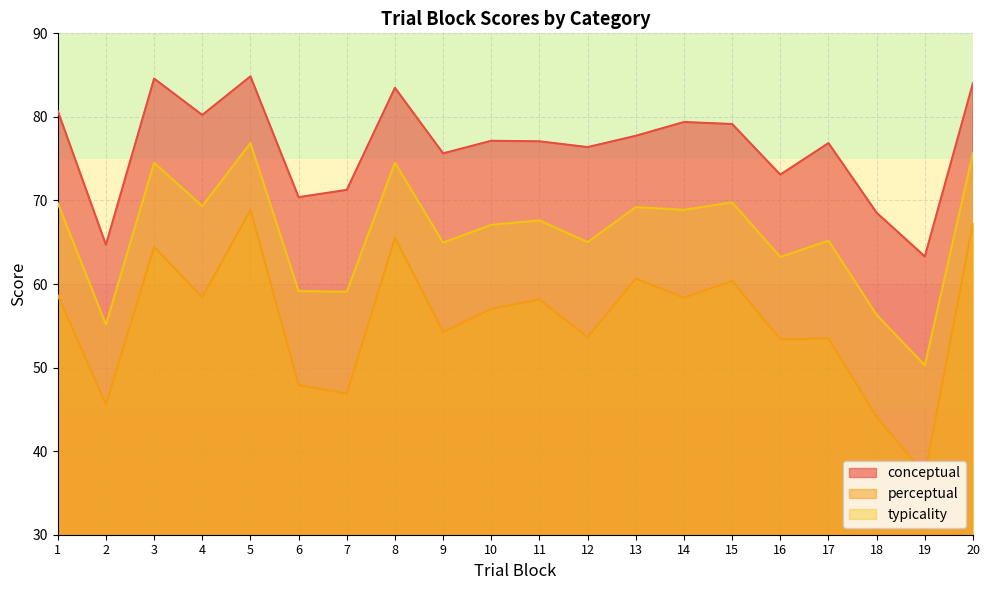

What is the spread (max minus min) of values at 13?

17.1